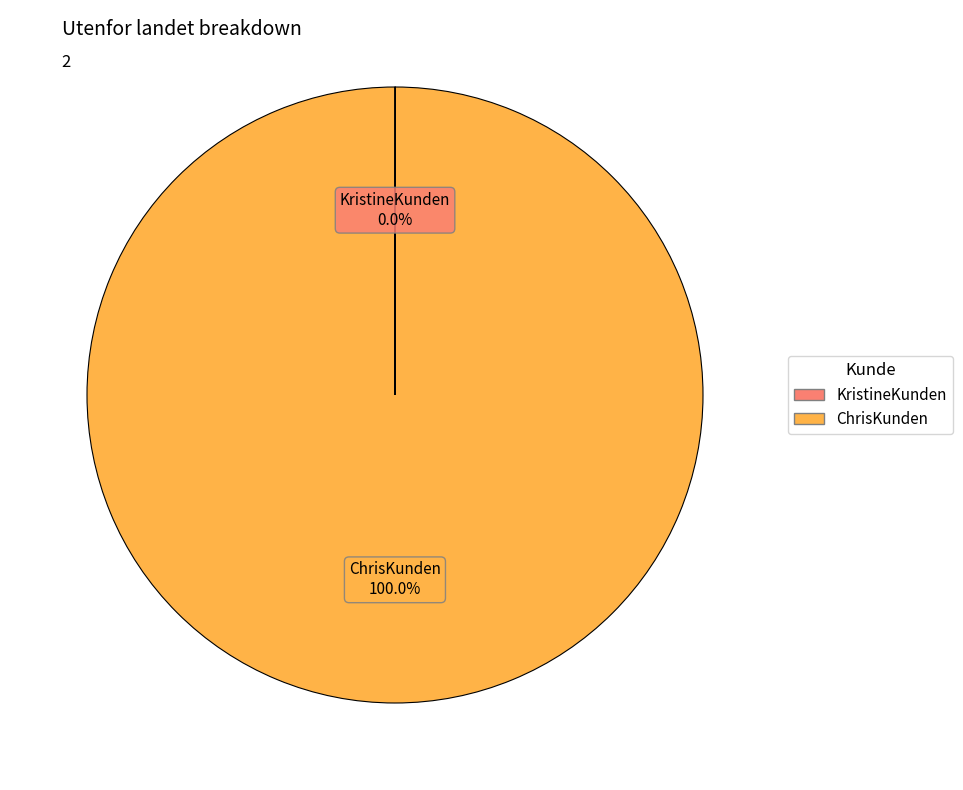

To the nearest percent, what percentage of the pie is ChrisKunden?

100%